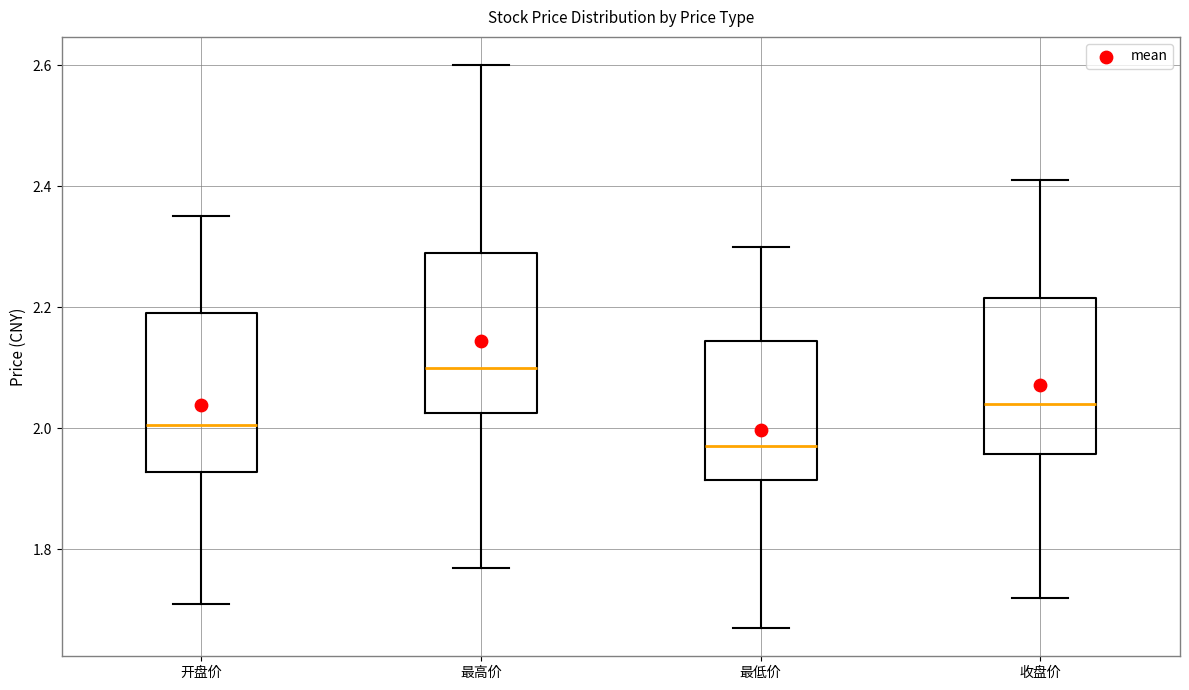

Reading left to right, transcribe this box plot: for each box, give where its median line is, the range the box spans, and where its two whiskers end, as read against the y-axis. The values are not printed on the chart, so give them approximately, as read against the axis.

开盘价: median 2.00, box 1.92 to 2.20, whiskers 1.72 to 2.36
最高价: median 2.10, box 2.02 to 2.30, whiskers 1.78 to 2.60
最低价: median 1.98, box 1.92 to 2.14, whiskers 1.68 to 2.30
收盘价: median 2.04, box 1.96 to 2.22, whiskers 1.72 to 2.42